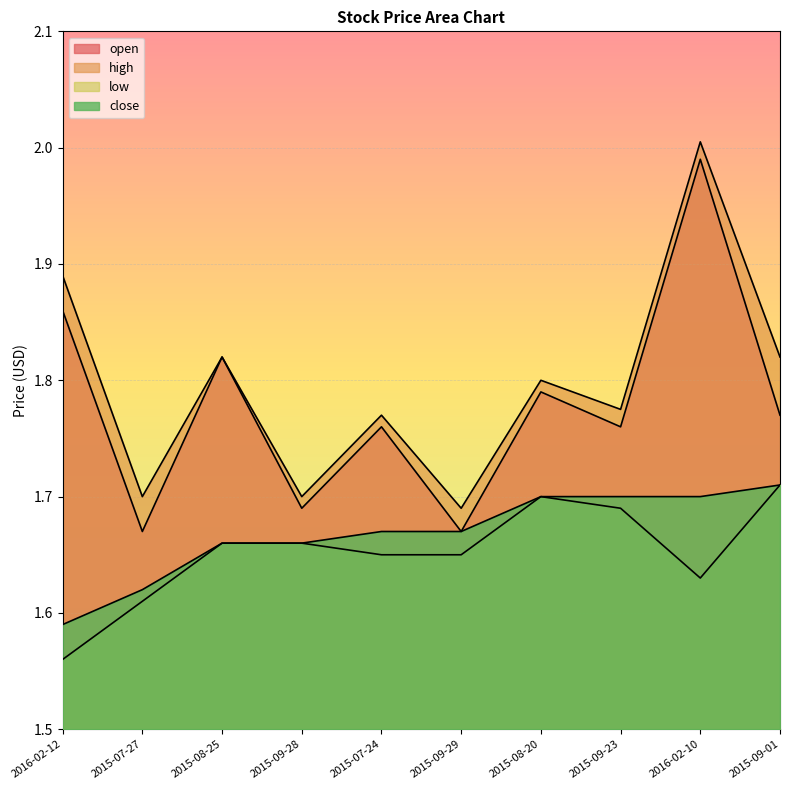

What is the label of the 9th point from the right?

2015-07-27